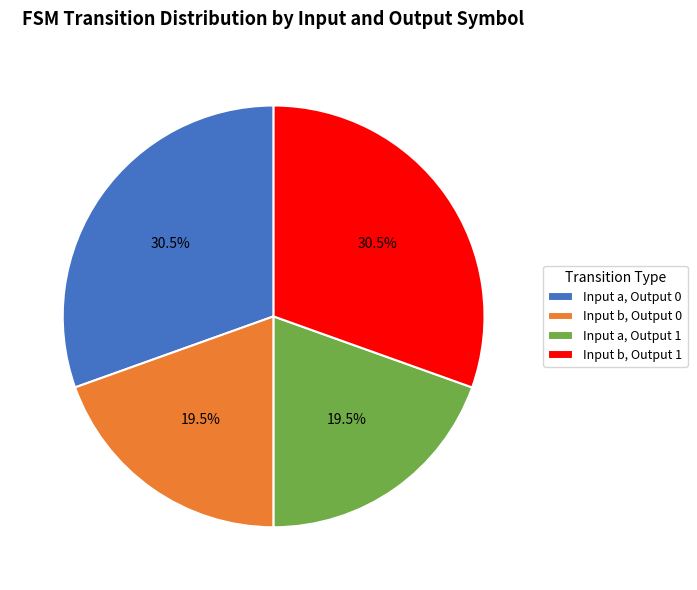

Between Input b, Output 0 and Input a, Output 0, which is larger?

Input a, Output 0